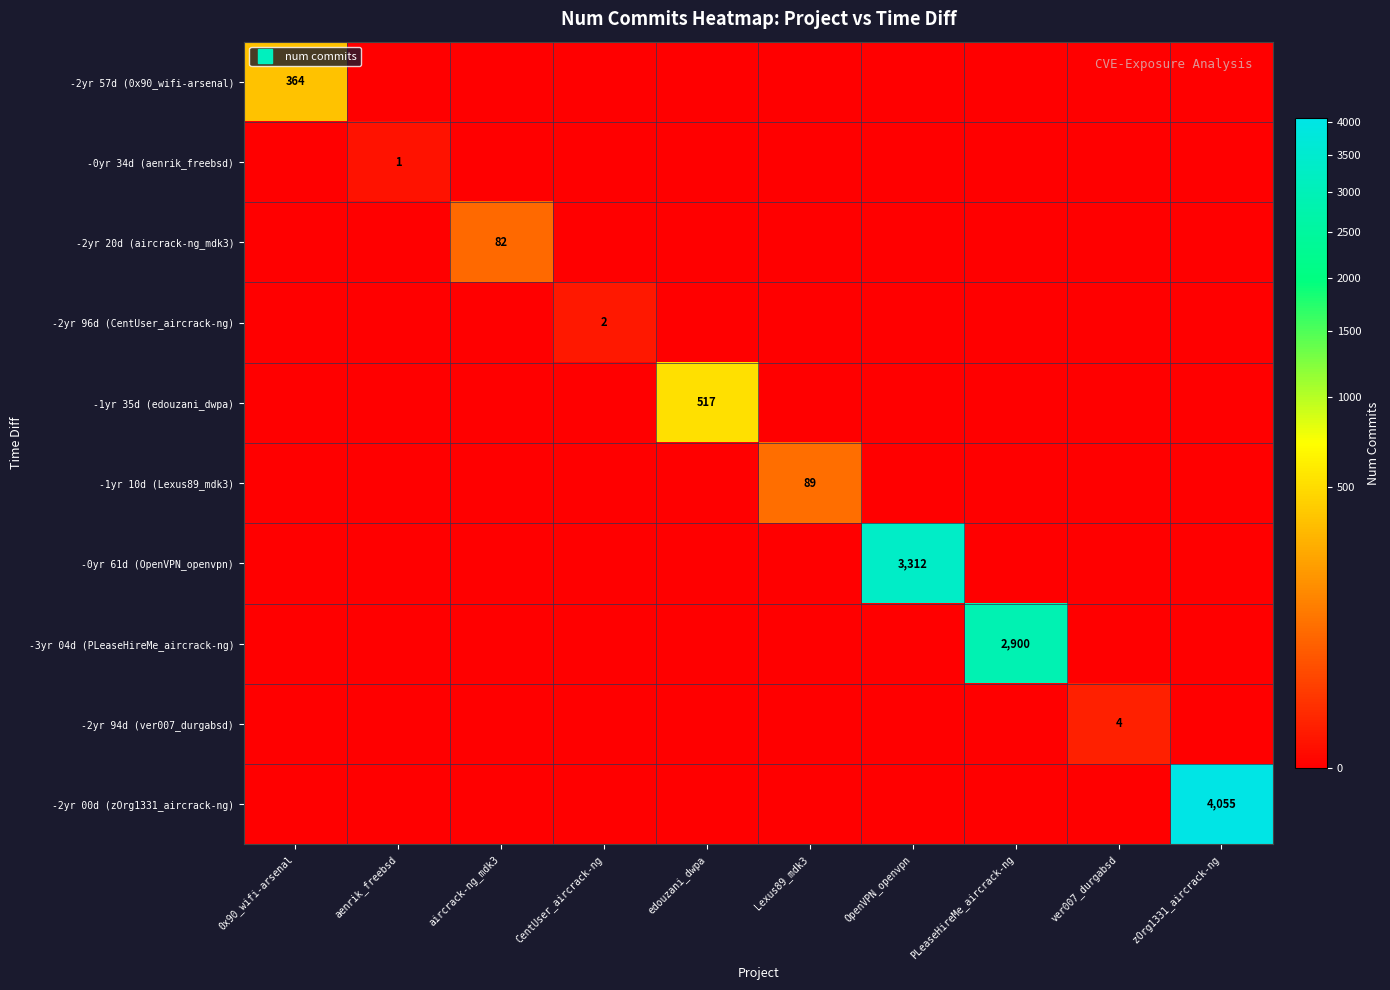

The -2yr 94d (ver007_durgabsd) series shows 2 at zOrg1331_aircrack-ng. True or false?

False